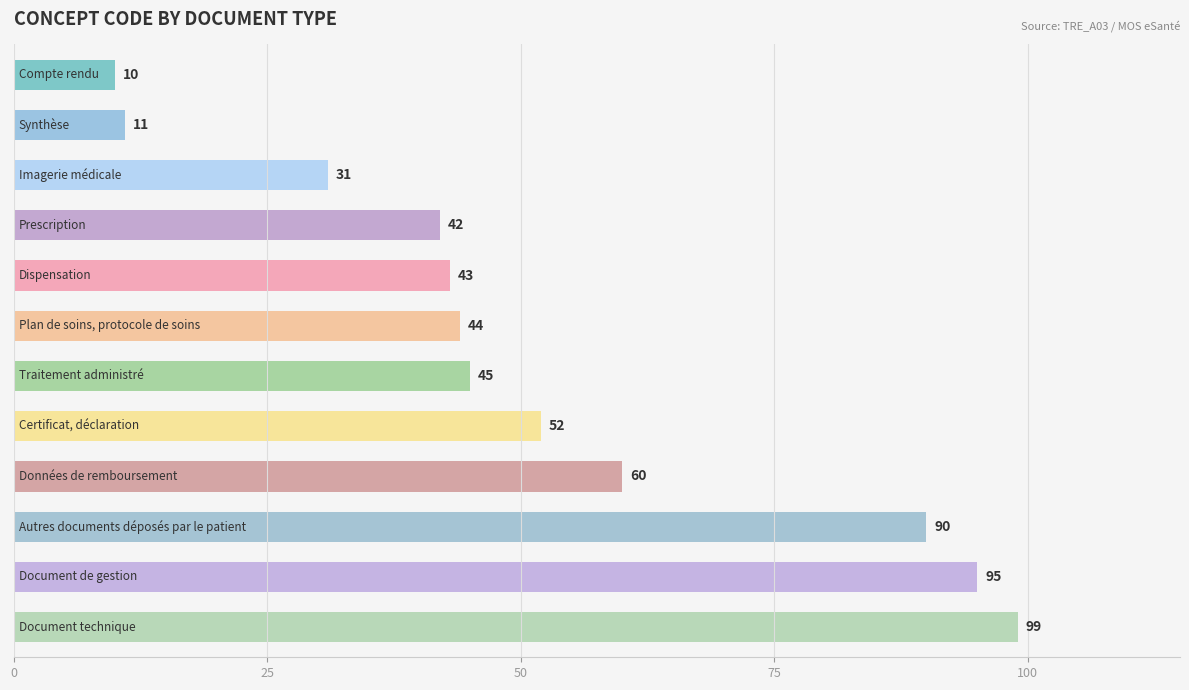

How many data points are less than 45?

6